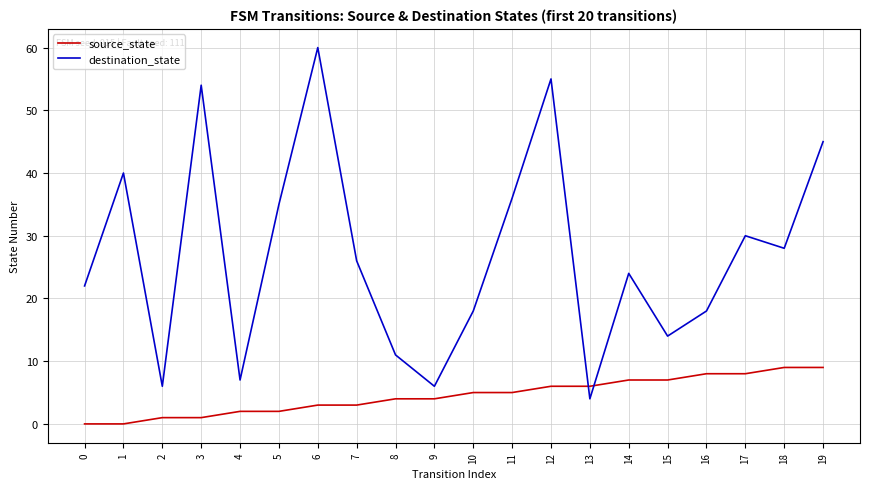

How many lines are shown in the chart?

2